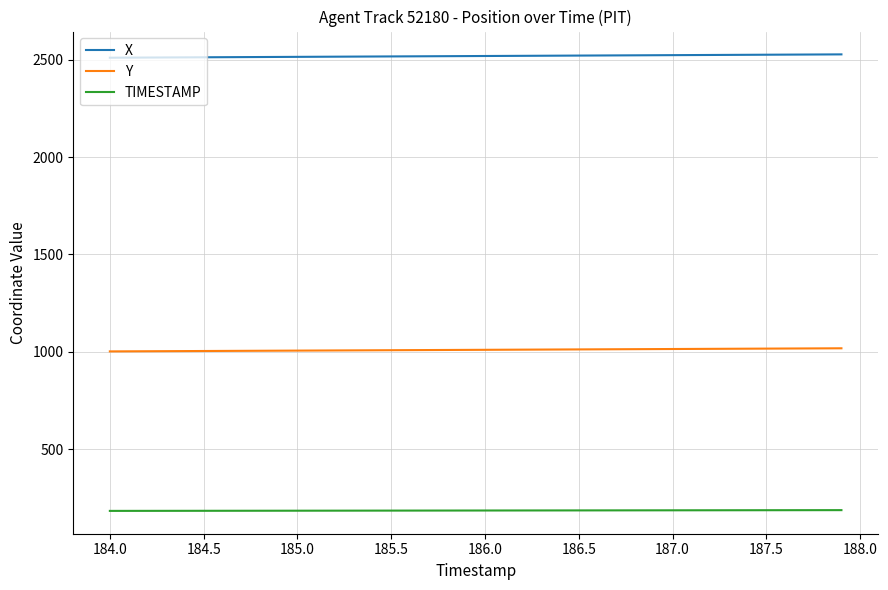

Rank the series by their average value, from lowest to highest.

TIMESTAMP, Y, X